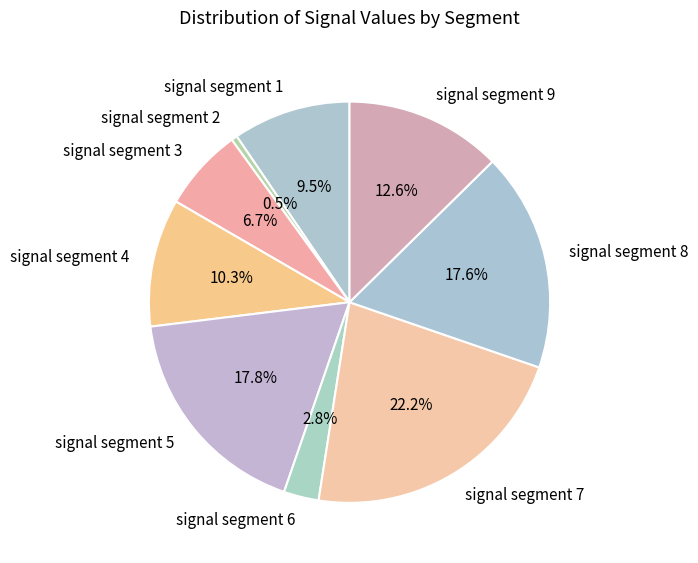

To the nearest percent, what is the combined percentage of signal segment 5 and signal segment 6?

21%